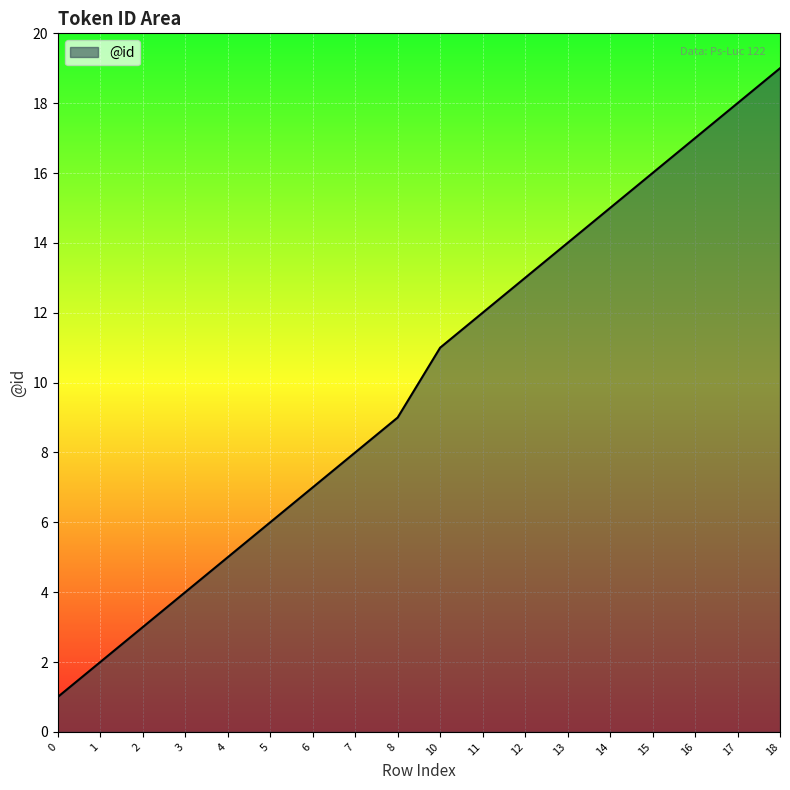

At which category does the chart reach its peak across all series?

18